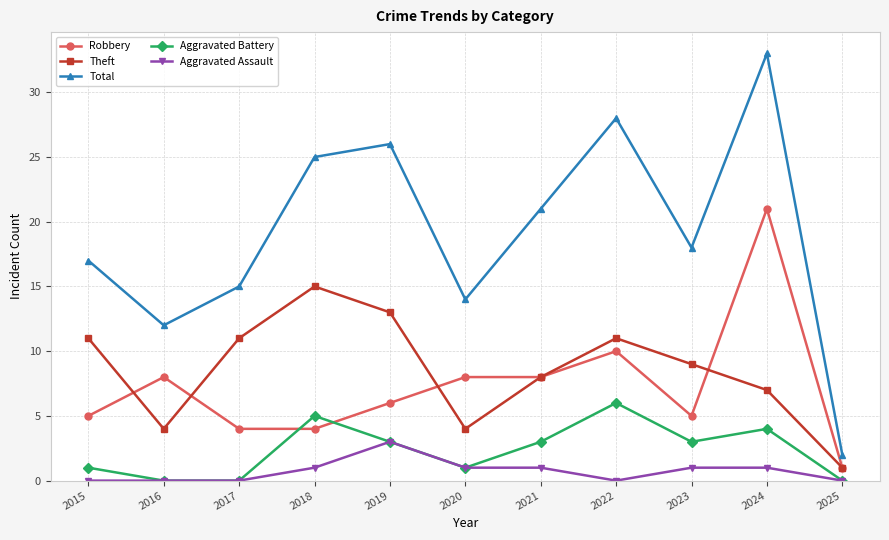

How many series are shown in this chart?

5